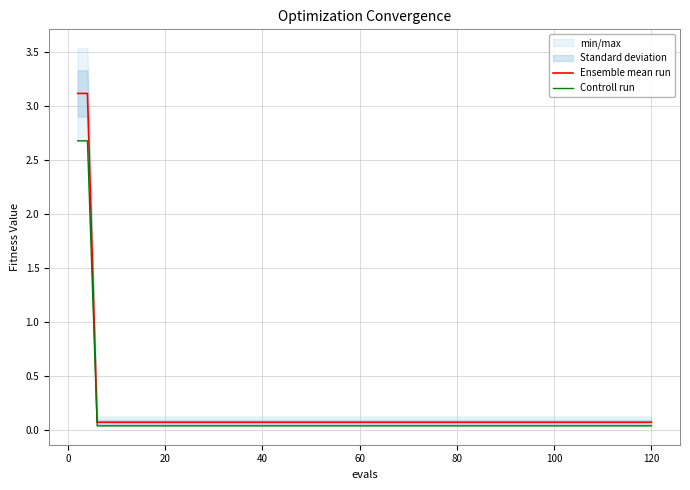

True or false: Ensemble mean run has a value of 0.1 at 80.

True